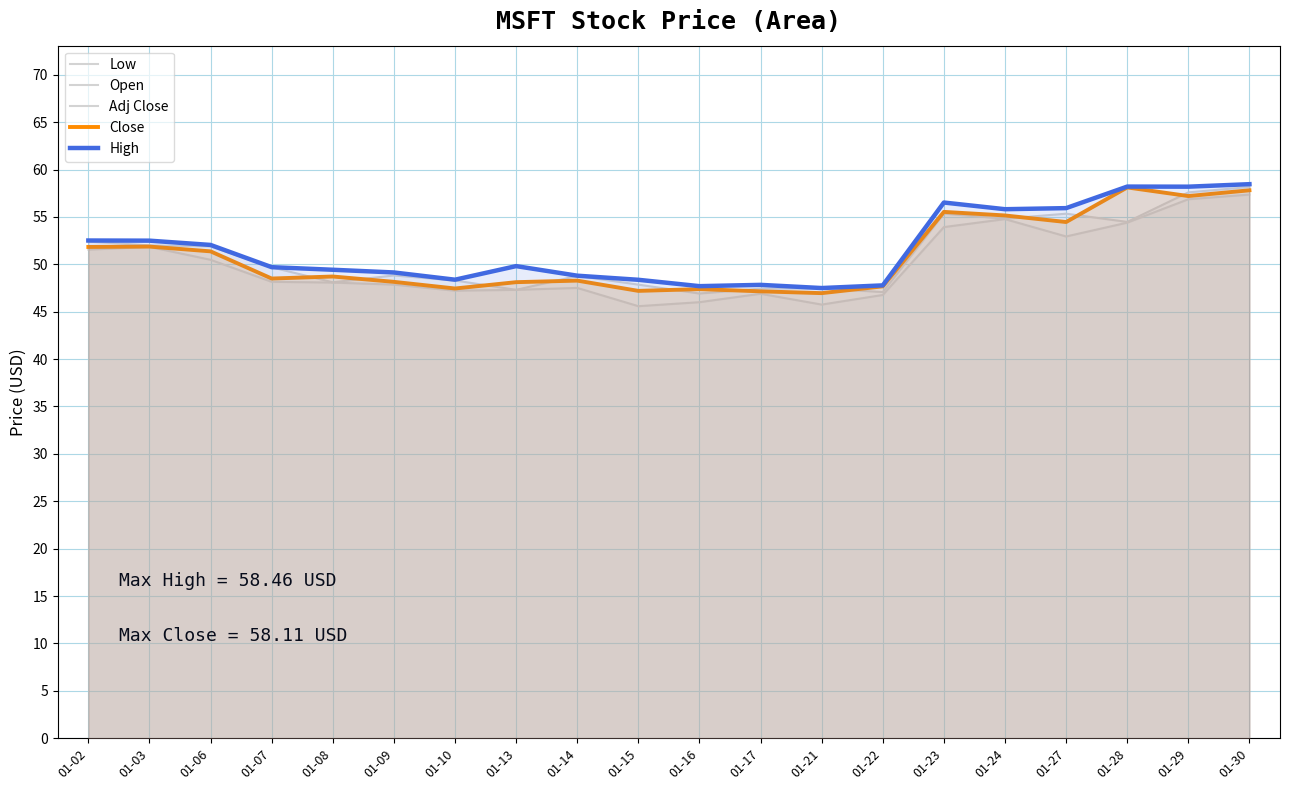

What is the sum of all Adj Close values?

1018.9